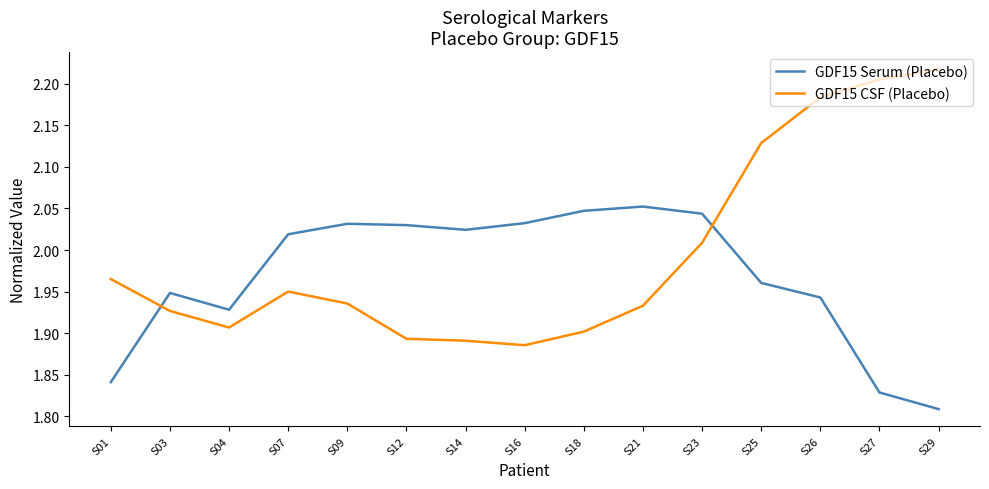

How many times do GDF15 Serum (Placebo) and GDF15 CSF (Placebo) cross each other?

2